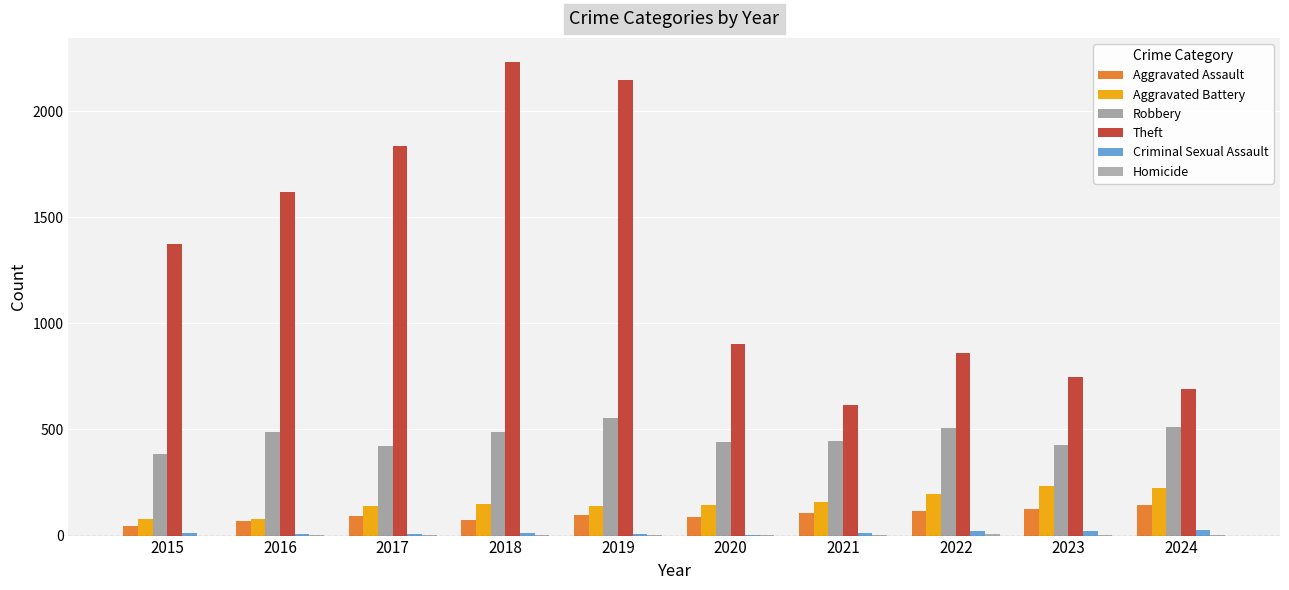

At how many categories does at least one series exceed 148?

10